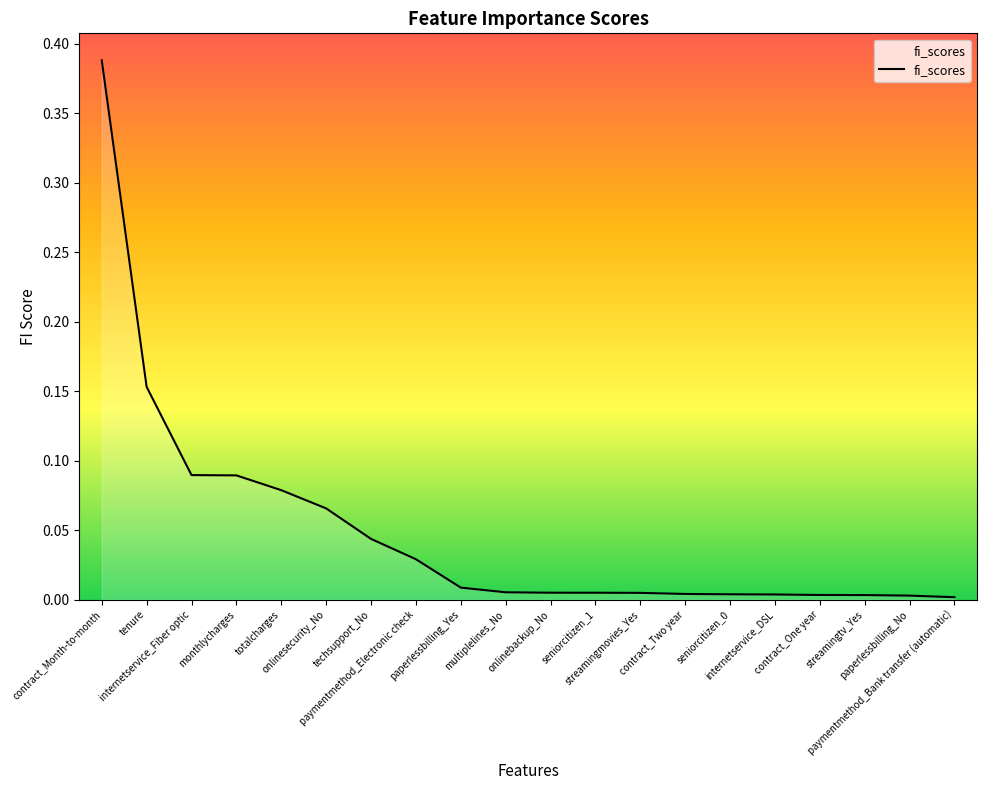

At which label is the value closest to 0?

paymentmethod_Bank transfer (automatic)